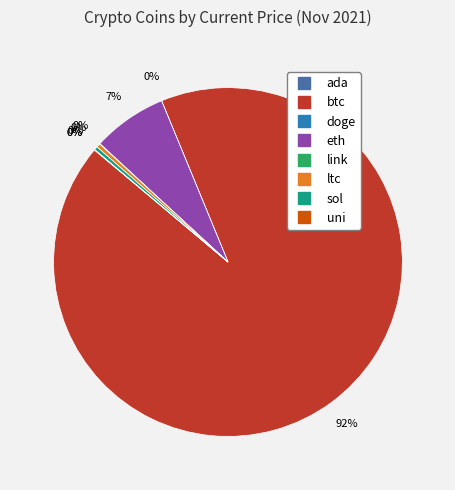

Does any single category account for the majority?

Yes